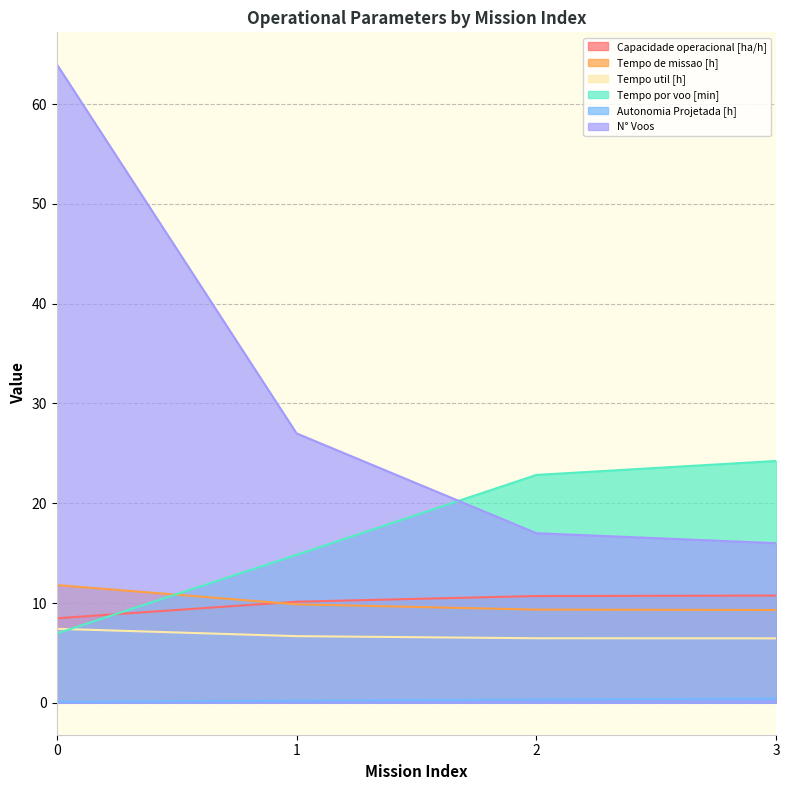

What are all the series names shown in the legend?

Capacidade operacional [ha/h], Tempo de missao [h], Tempo util [h], Tempo por voo [min], Autonomia Projetada [h], N° Voos